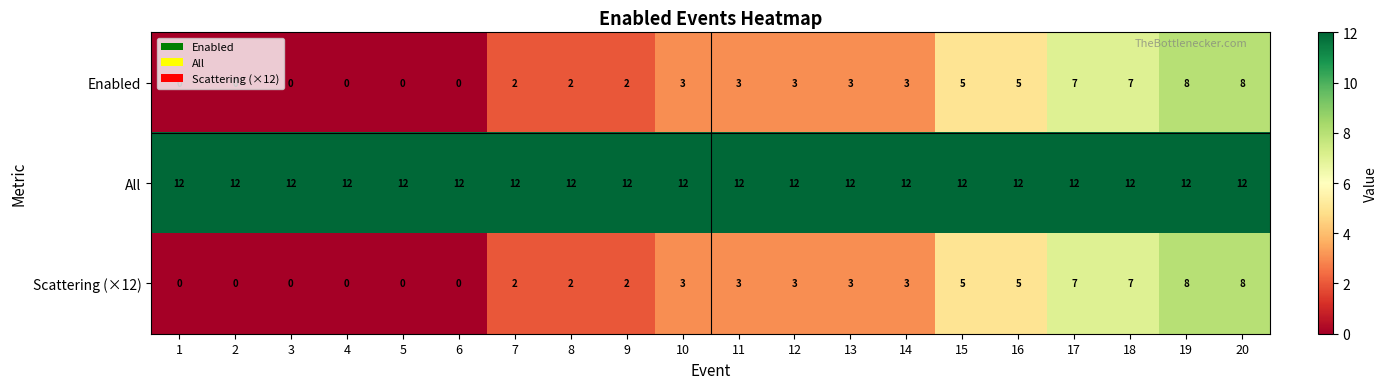

What is the difference between the highest and lowest values at 13?

9